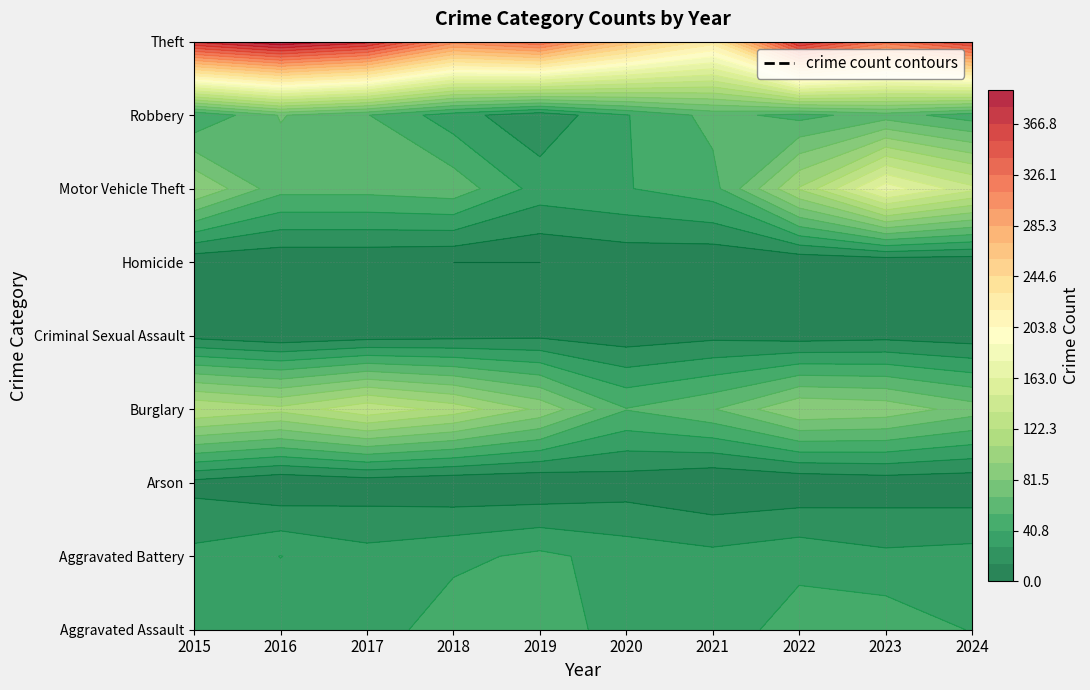

What is the difference between the second highest and minimum values in the Criminal Sexual Assault series?

7